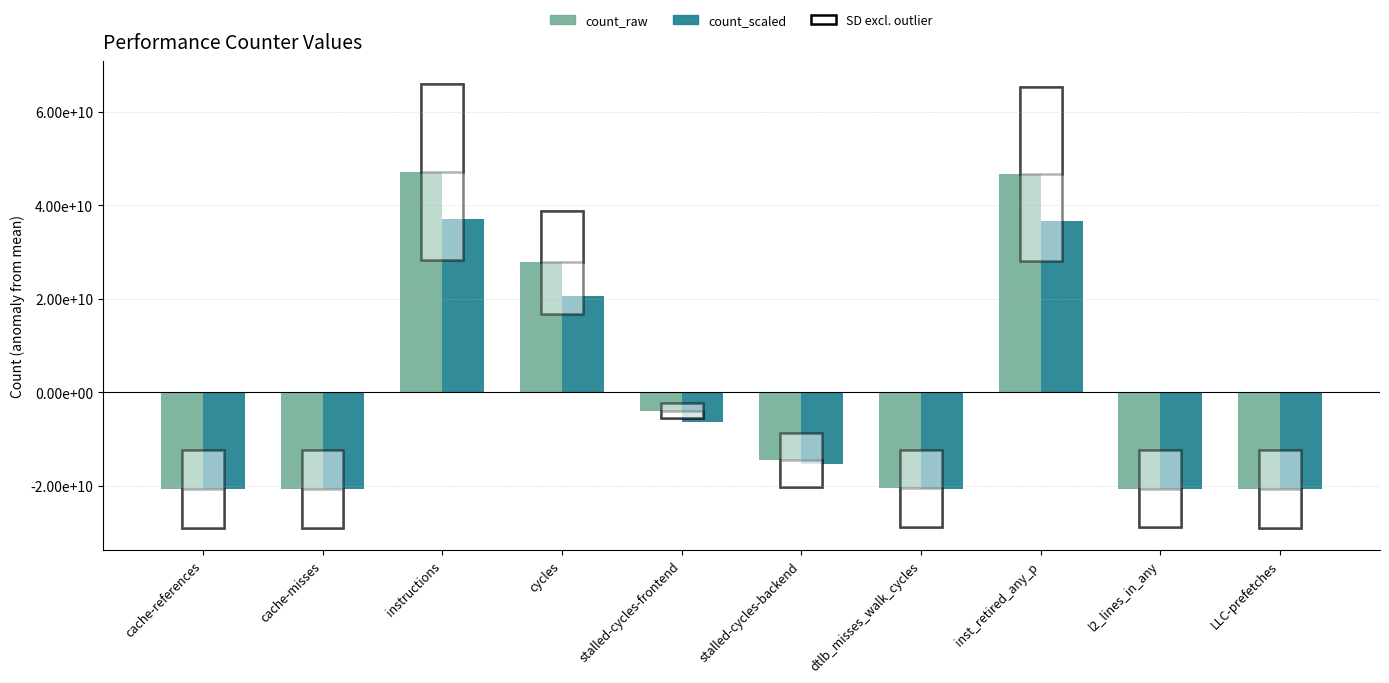

Which series has the widest spread of values?

count_raw